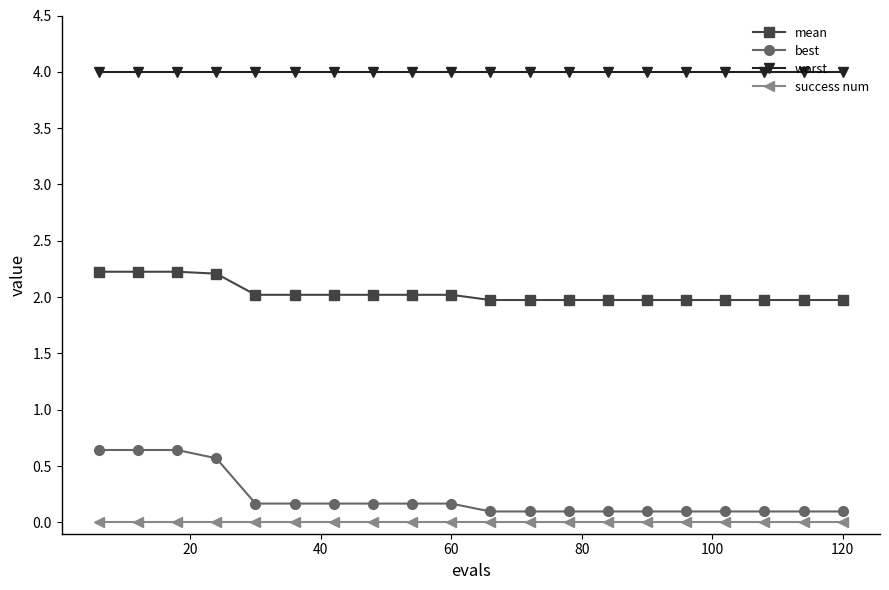

What is the sum of all best values?

4.5